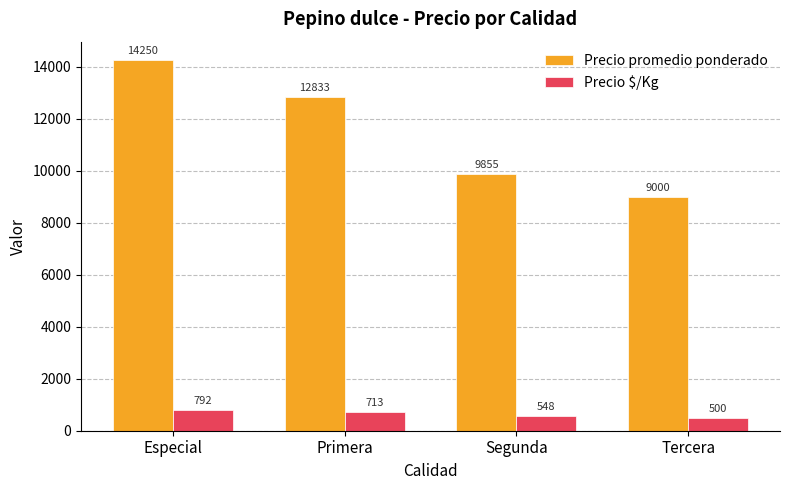

At which label is Precio promedio ponderado closest to 11625?

Primera